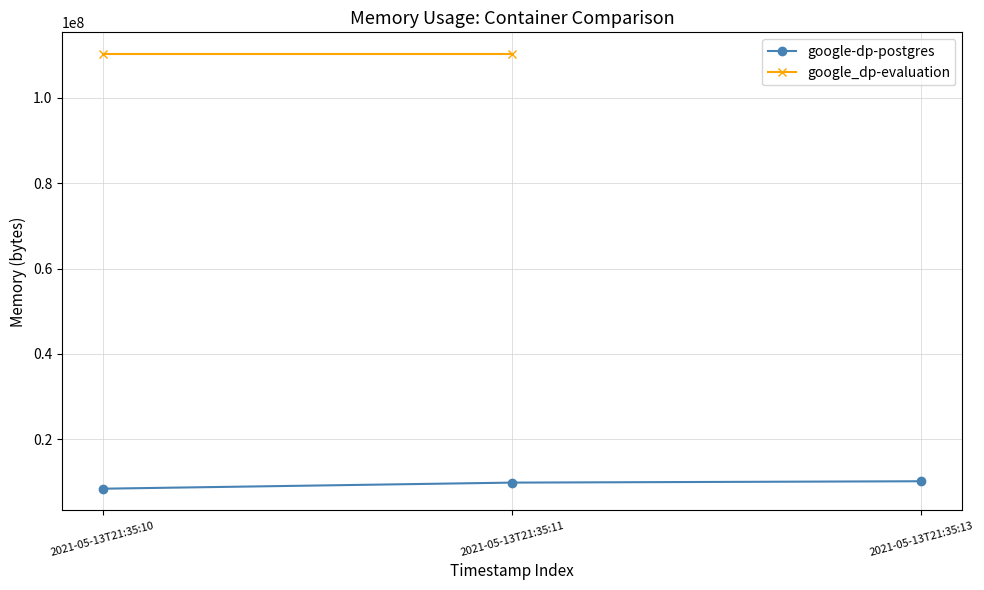

How many values are below 9887744?

1